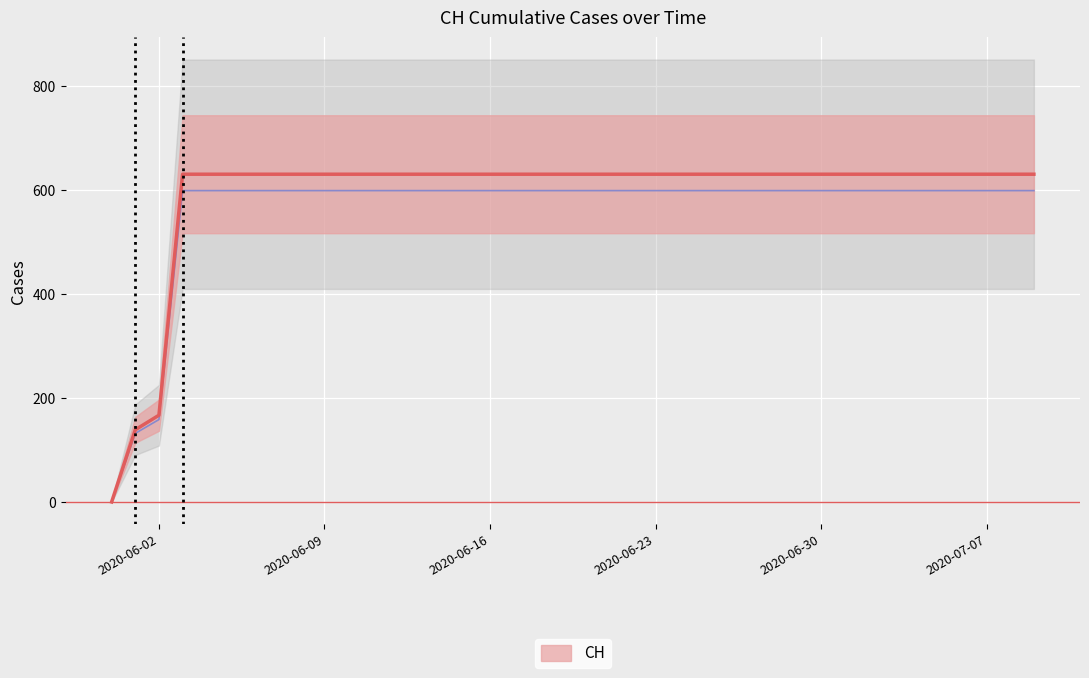

Which has a higher value, 2020-06-30 or 2020-06-05?

2020-06-30